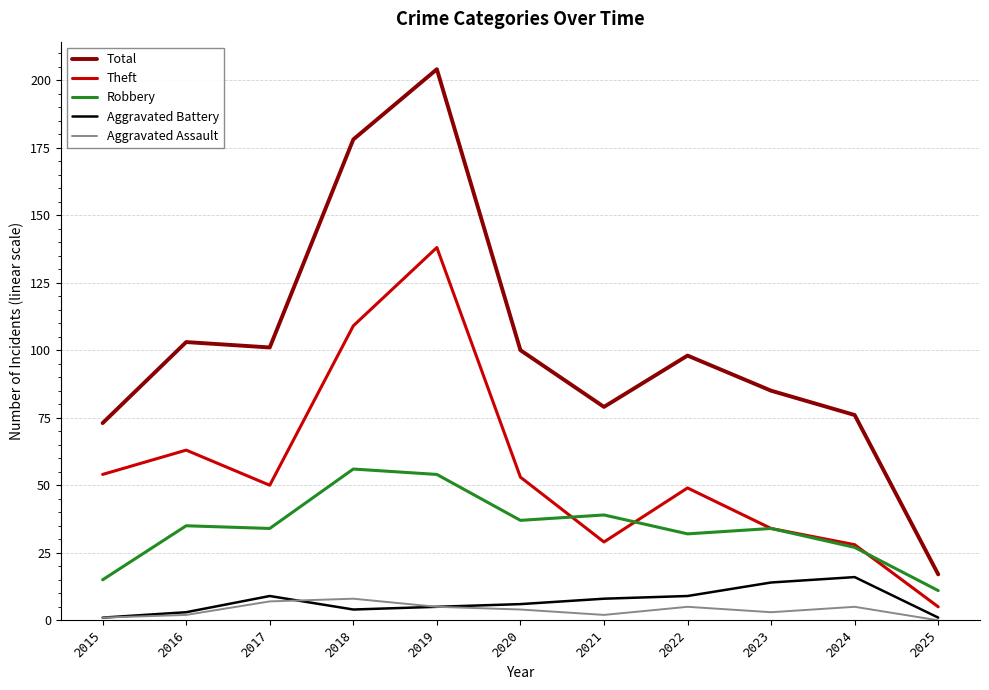

True or false: Robbery and Aggravated Battery intersect in this chart.

False